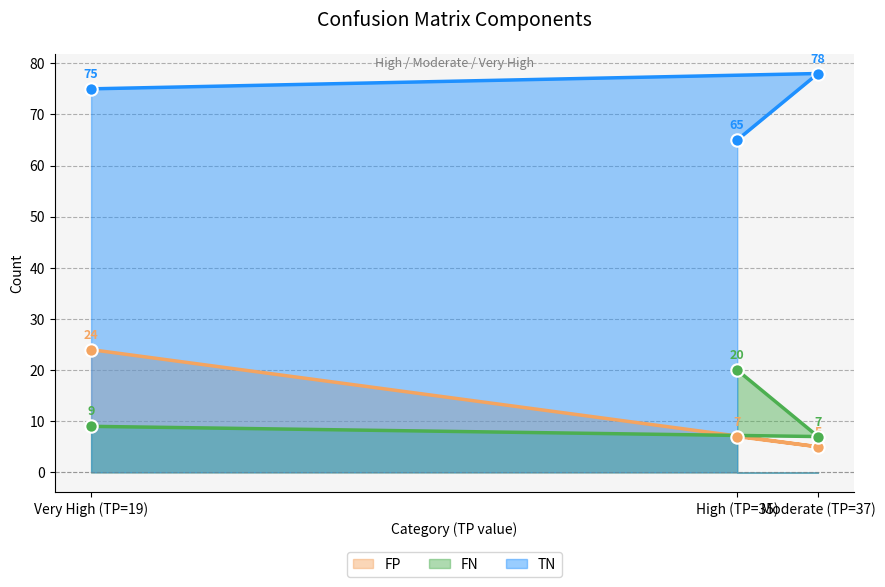

Which series has the widest spread of Y values?

FP